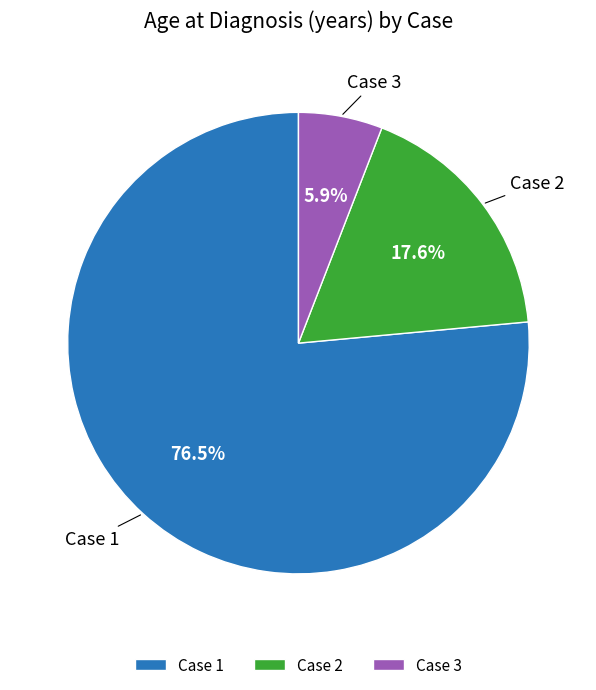

Combined, do Case 2 and Case 1 account for over 50%?

Yes